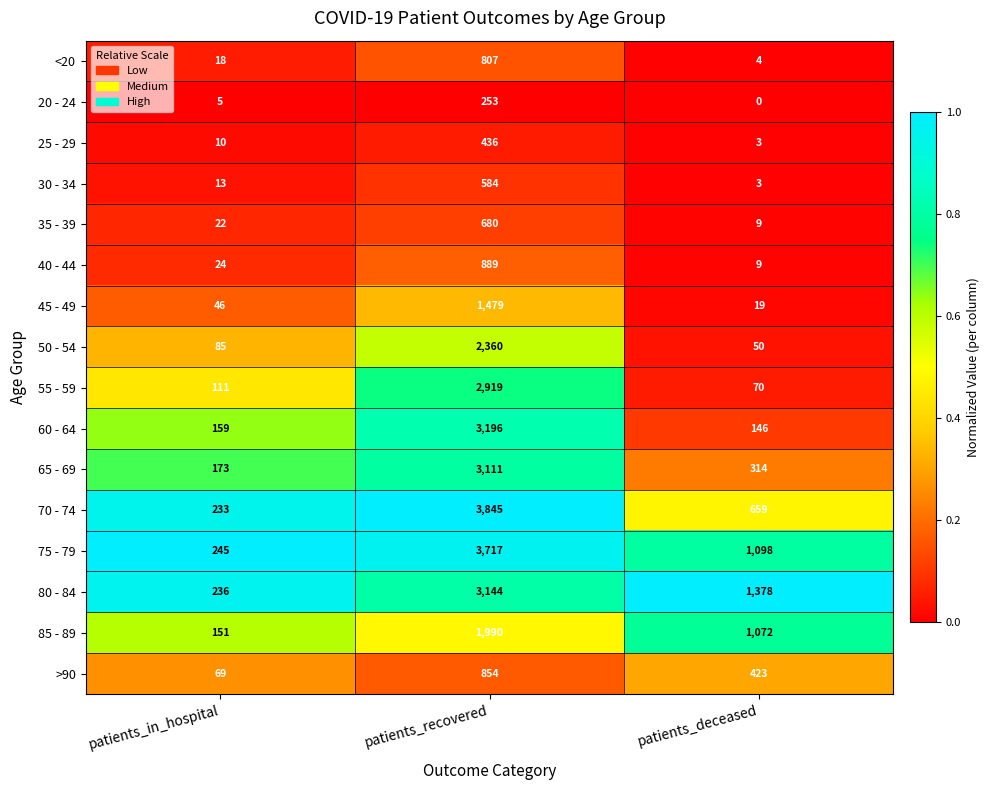

What is the approximate value of >90 at patients_deceased, to the nearest 10?

420